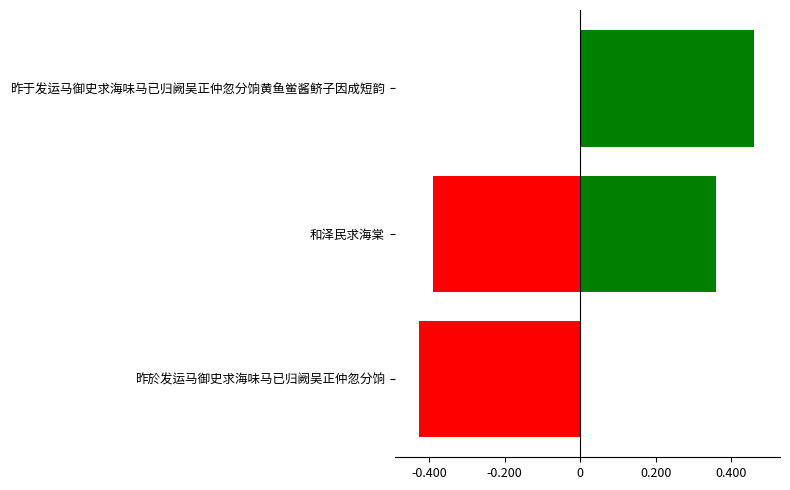

Does the chart contain any negative values?

Yes